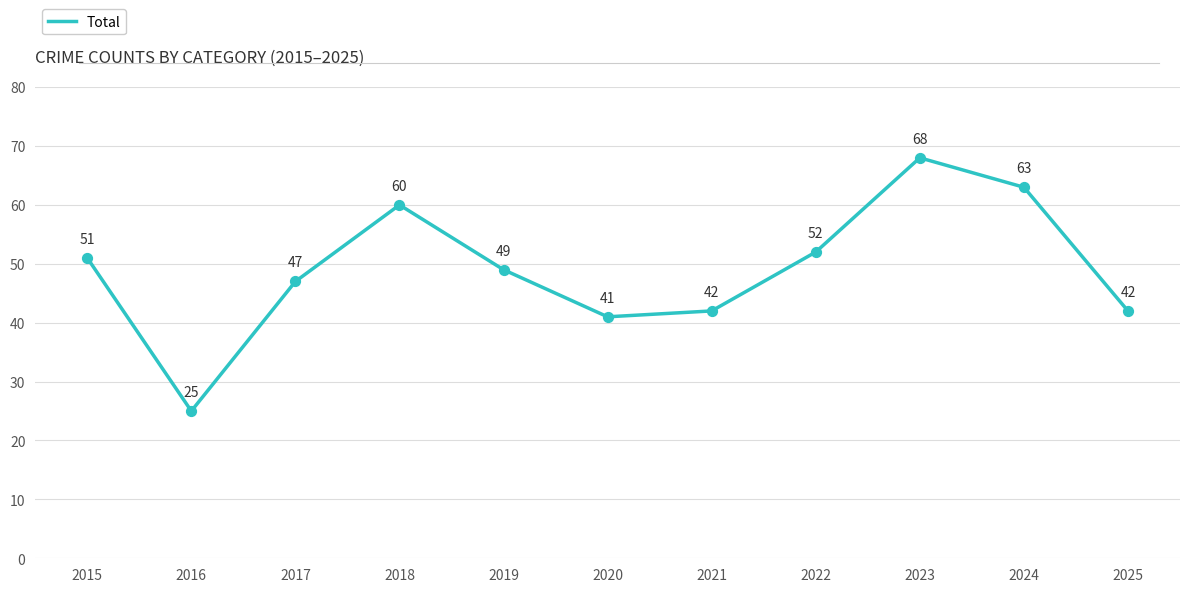

Between 2024 and 2019, which is larger?

2024